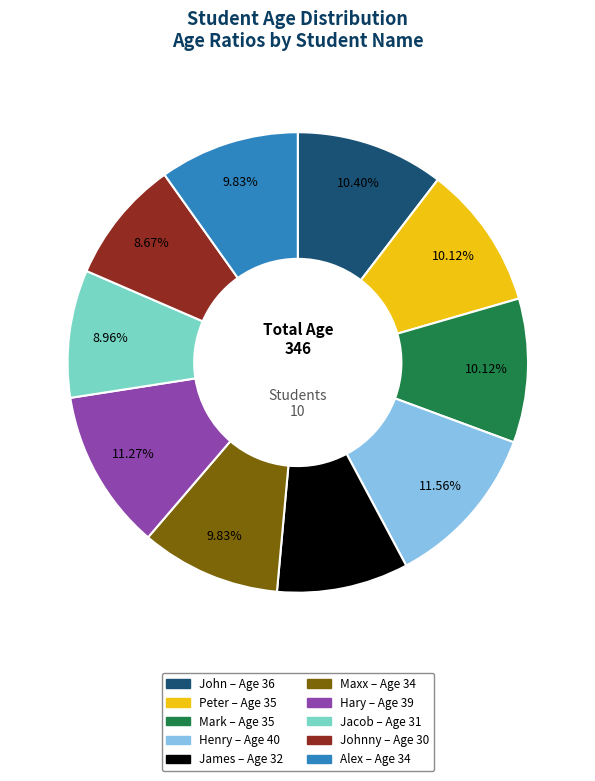

Does any single category account for the majority?

No